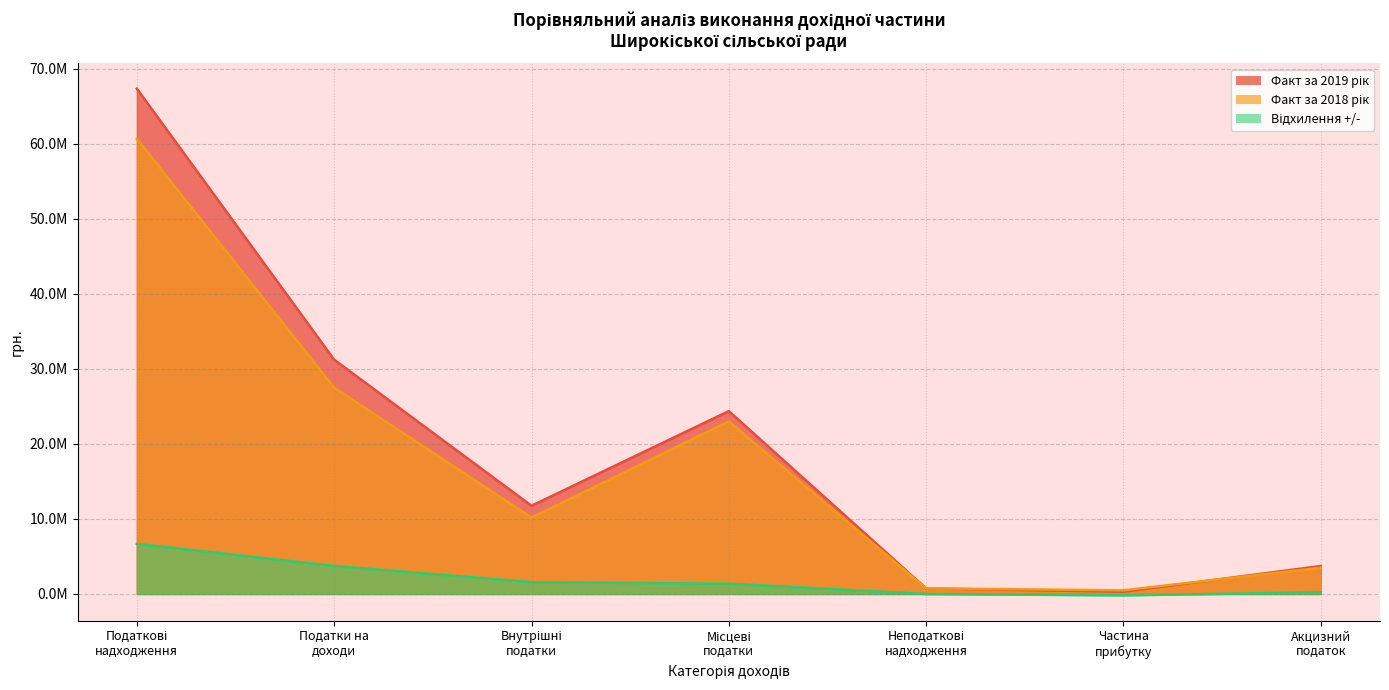

What is the label of the 2nd point from the right?

Частина
прибутку